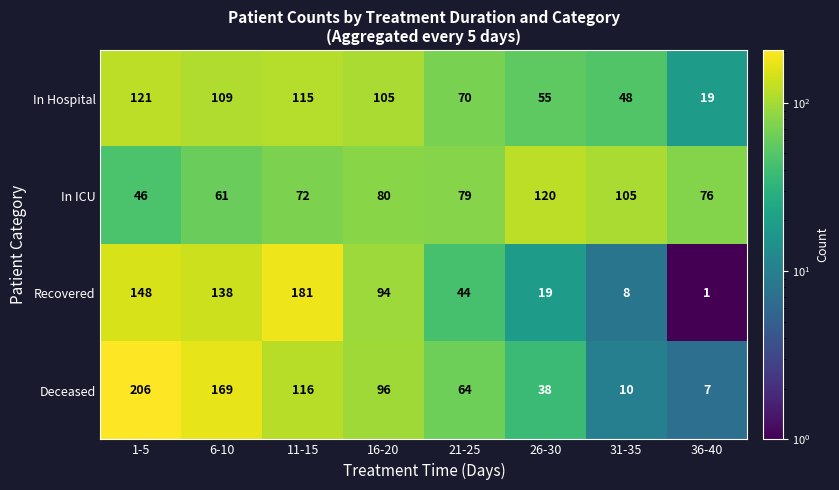

How many series are shown in this chart?

4